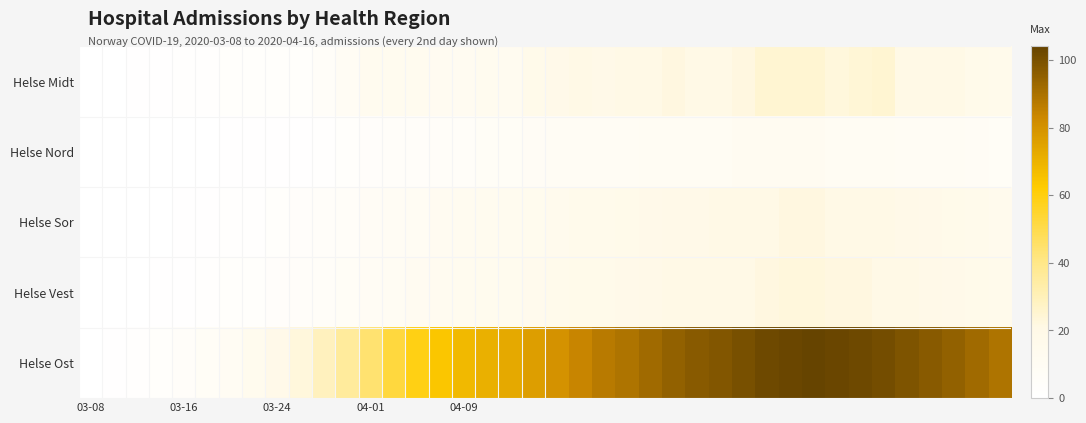

Which series has the largest total across all categories?

Helse Ost